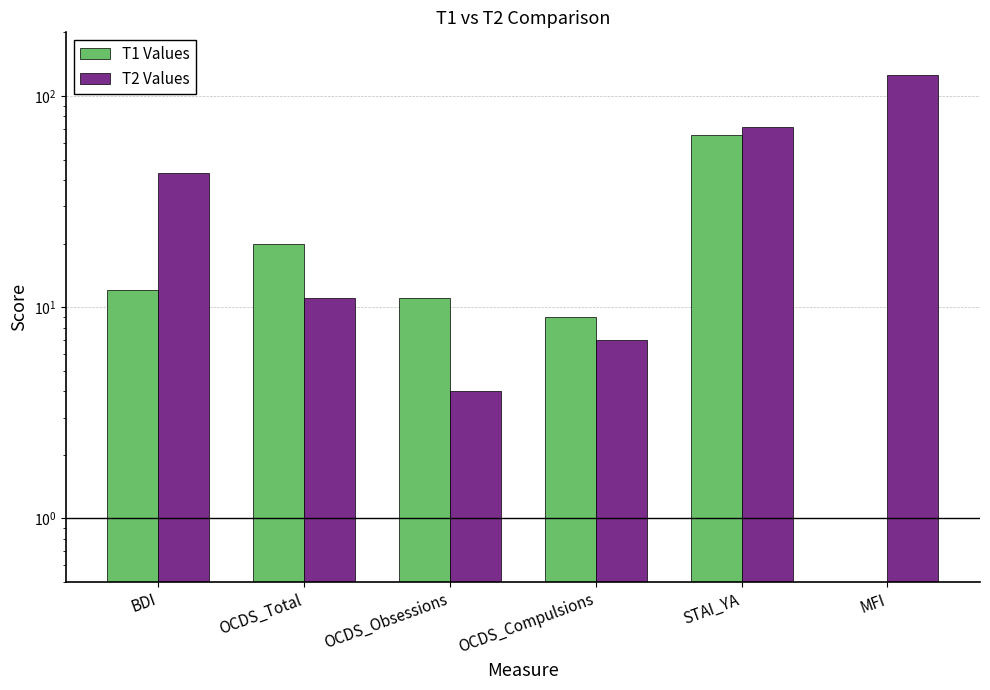

Is it true that T2 Values equals 19 at OCDS_Total?

False